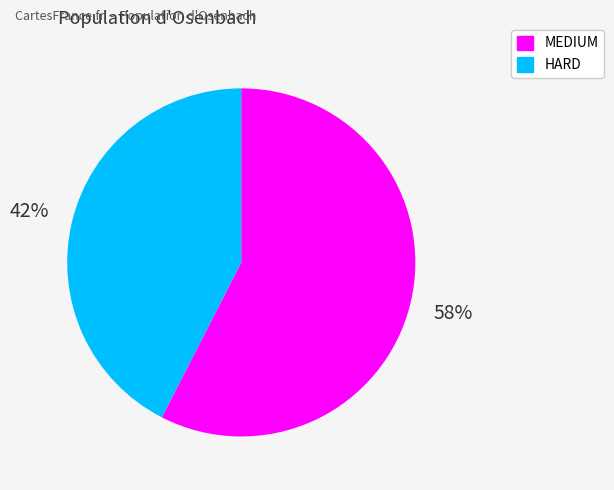

What is the majority slice?

MEDIUM